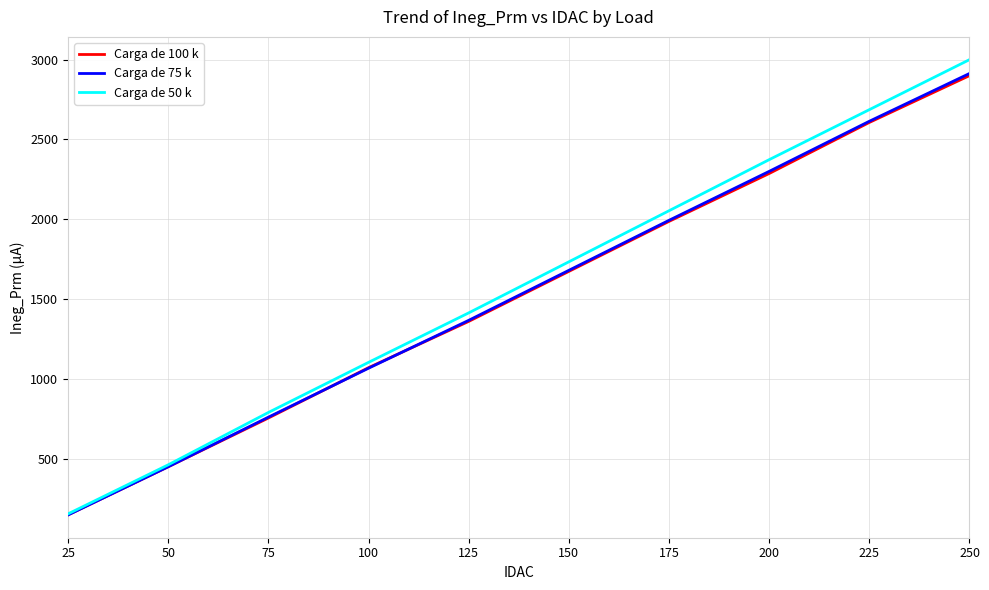

Rank the categories by Carga de 75 k value from lowest to highest.

25, 50, 75, 100, 125, 150, 175, 200, 225, 250